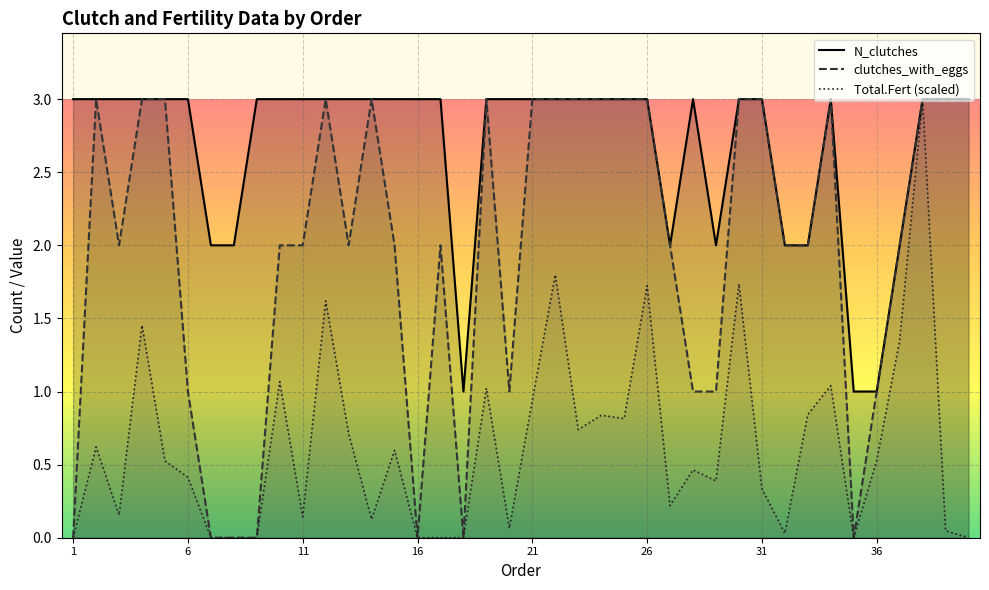

Is it true that N_clutches equals 3.0 at 1?

True